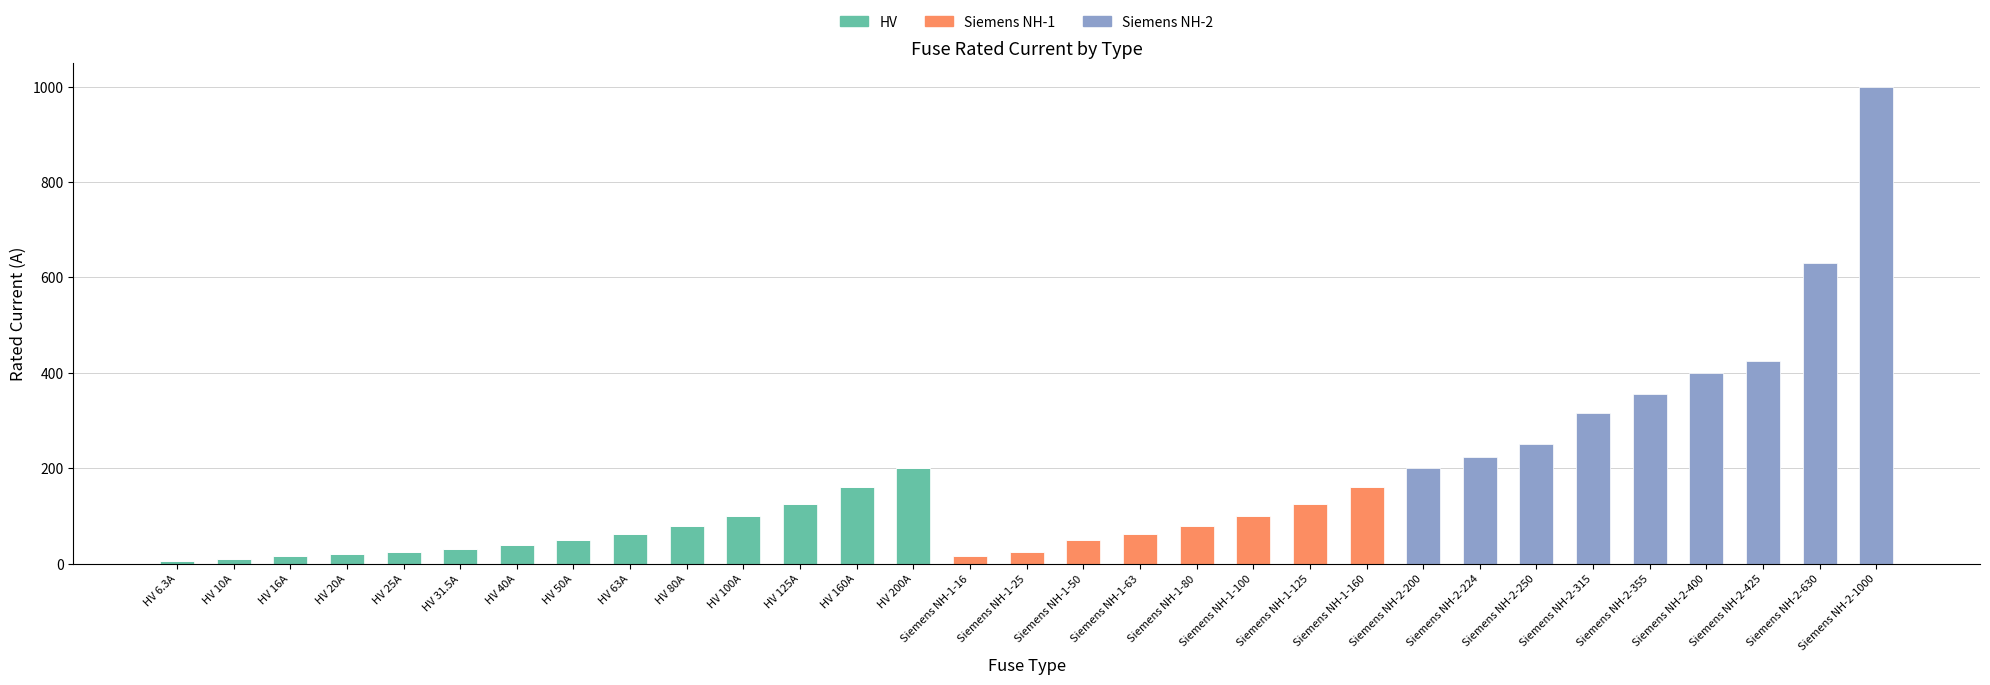

What is the total value across all series at Siemens NH-2-355?

355.0